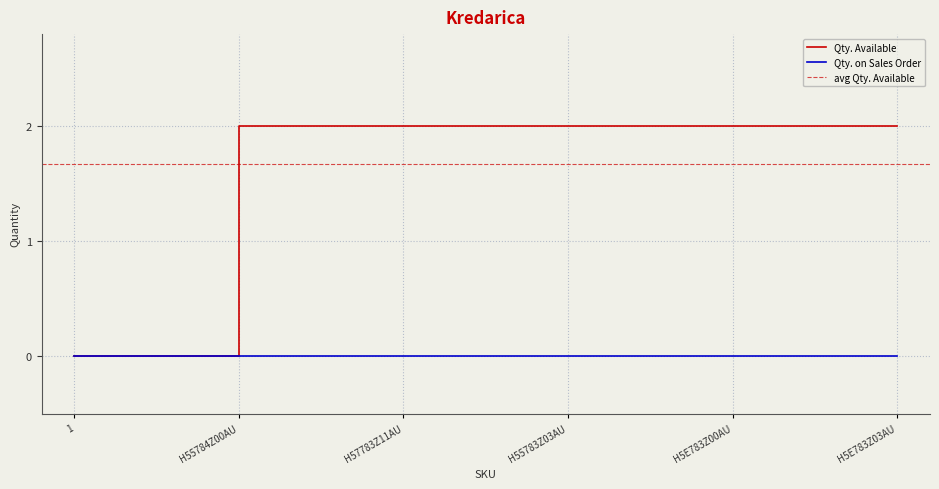

Is it true that the value at H57783Z11AU is 4?

False